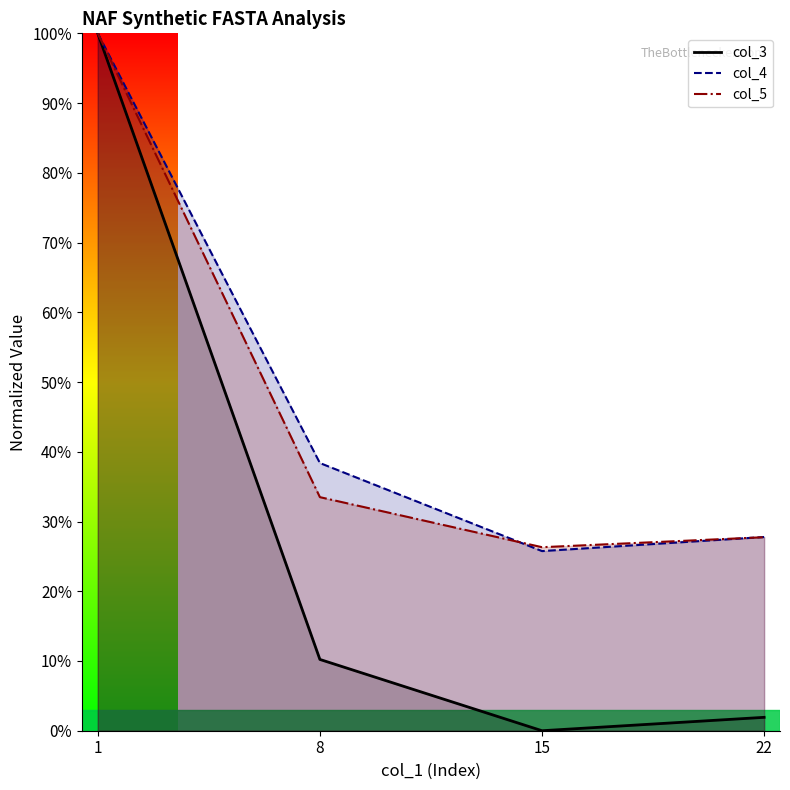

In col_3, how many points are lower than both neighbors (excluding endpoints)?

1